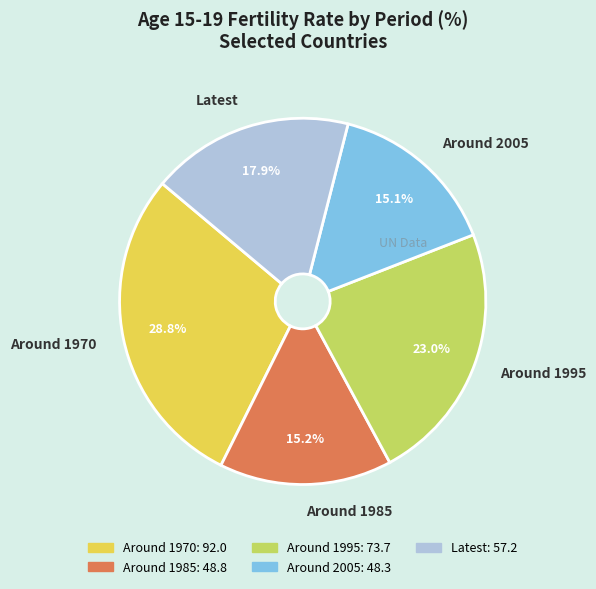

To the nearest percent, what is the average slice percentage?

20%